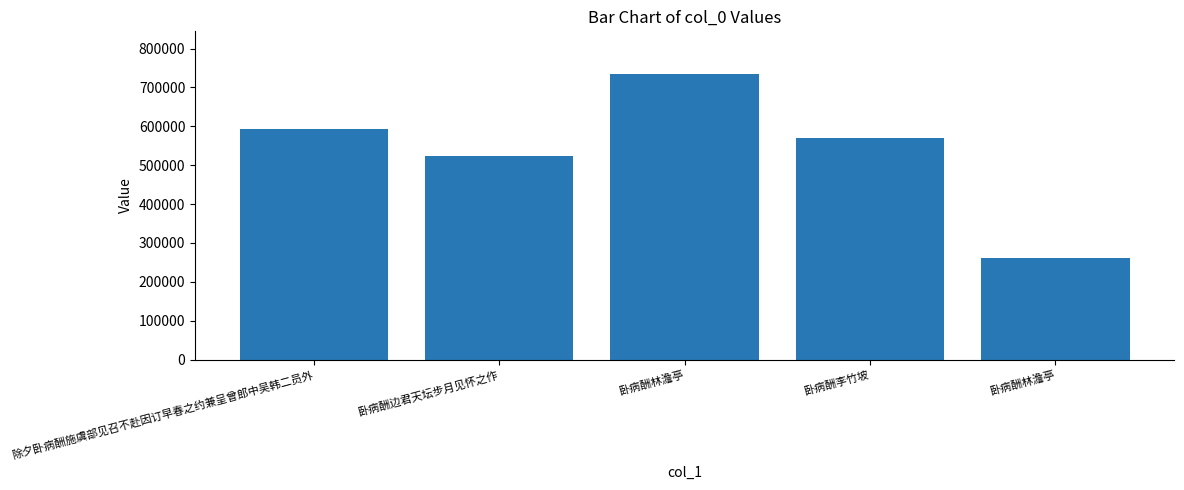

At which label is the value closest to 497942?

卧病酬边君天坛步月见怀之作